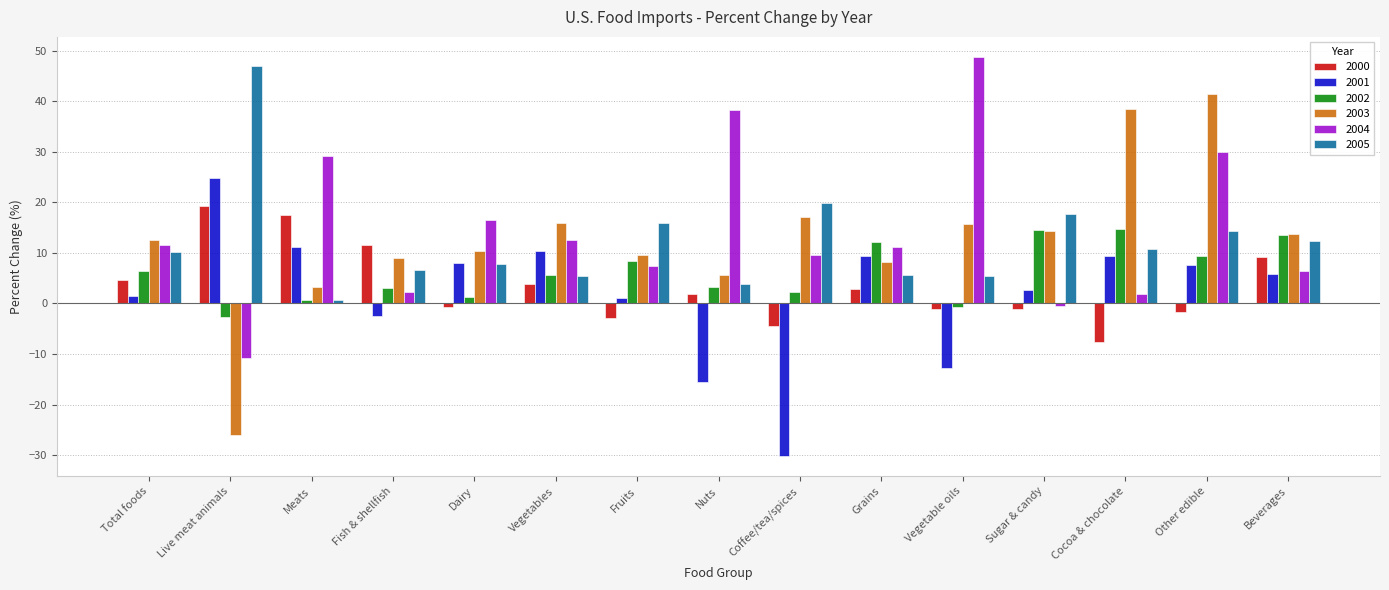

At which label does 2002 first exceed 5?

Total foods